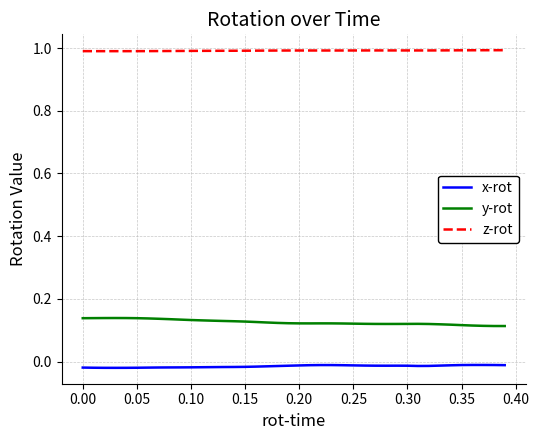

True or false: x-rot and y-rot intersect in this chart.

False